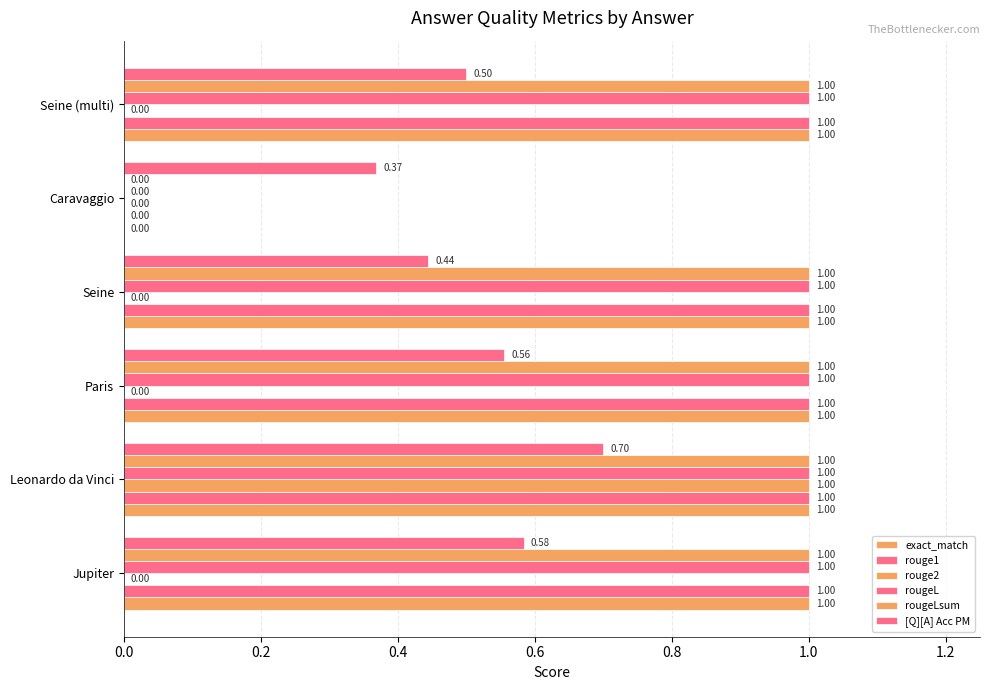

Rank the series by their maximum value, from highest to lowest.

exact_match, rouge1, rouge2, rougeL, rougeLsum, [Q][A] Acc PM